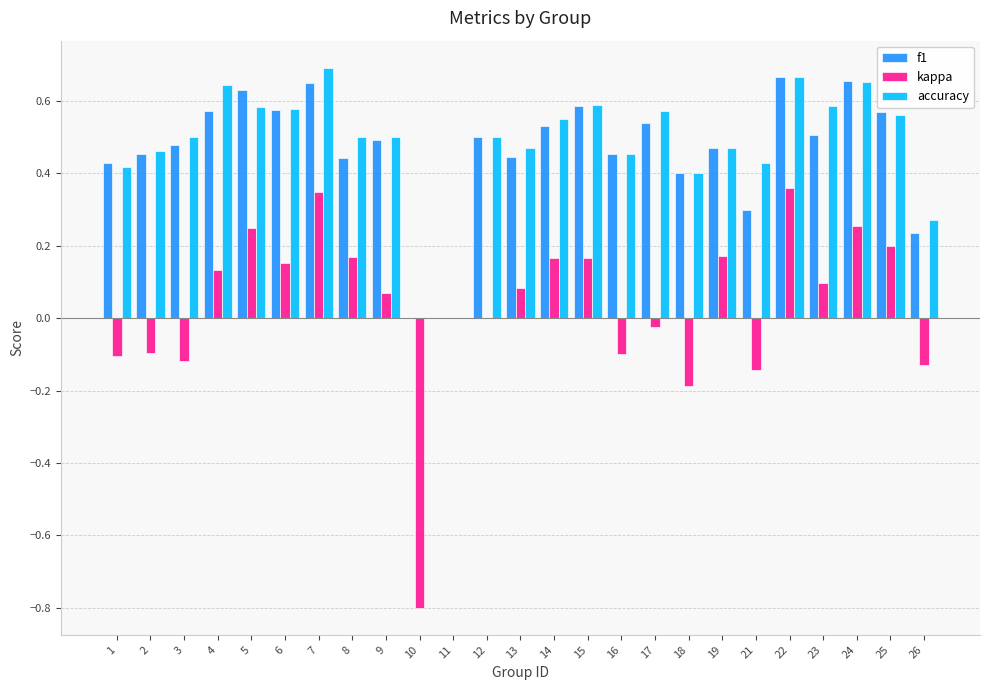

What are all the series names shown in the legend?

f1, kappa, accuracy